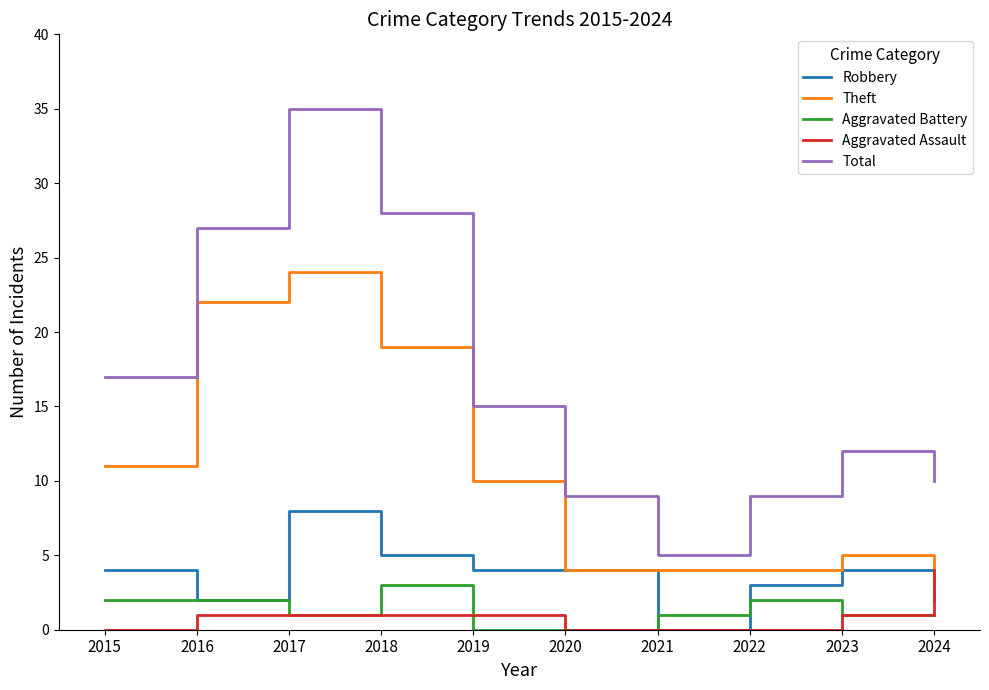

True or false: Total has a value of 28 at 2018.

True